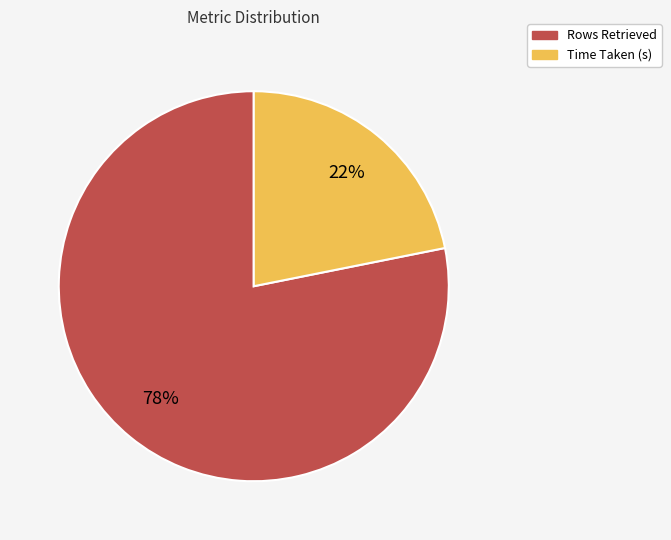

Is there any slice that represents more than half of the pie?

Yes